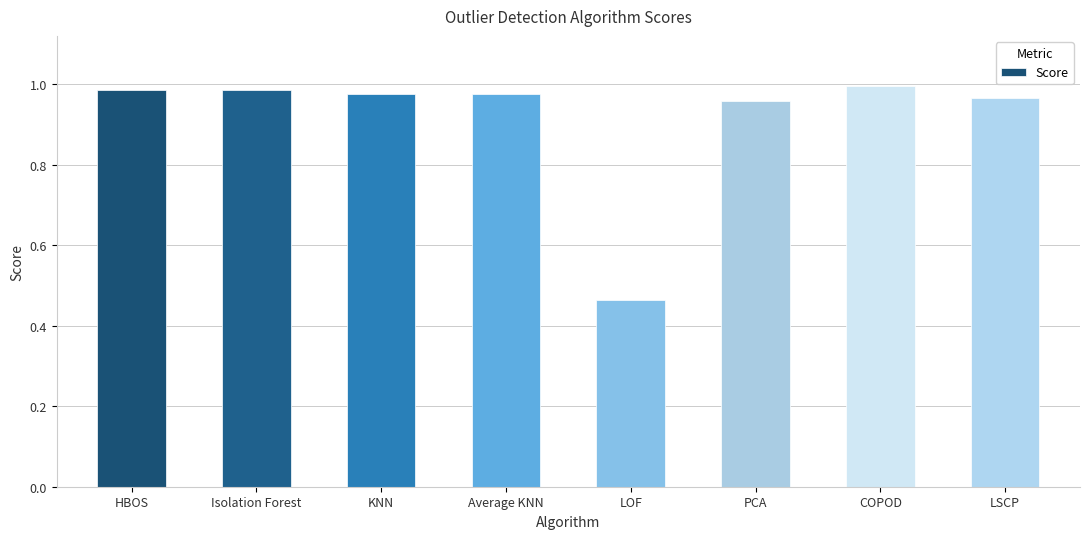

At which label is the value closest to 0?

LOF